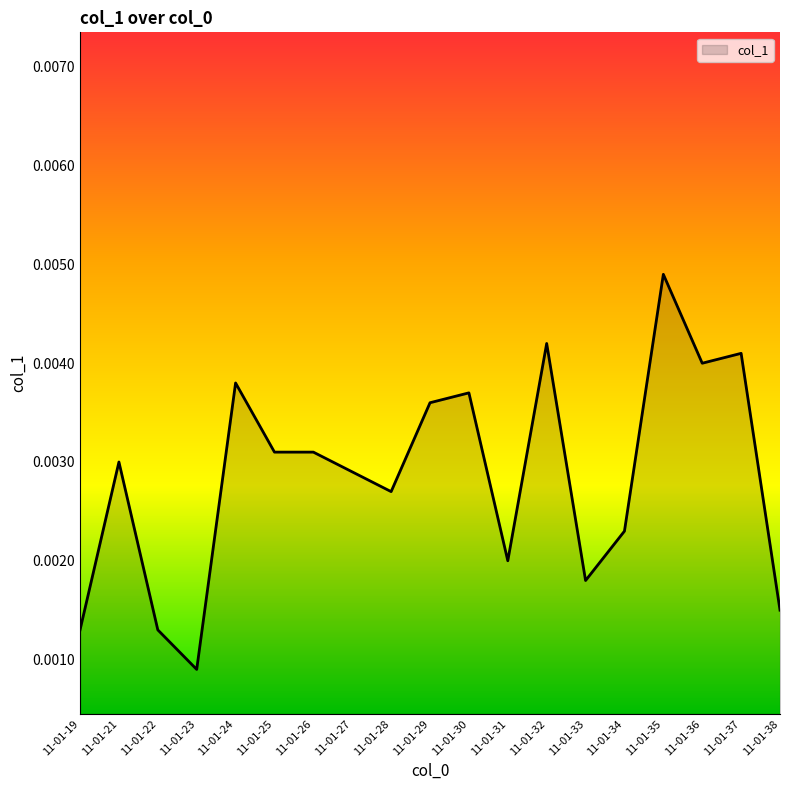

Which has a higher value, 11-01-34 or 11-01-23?

11-01-34